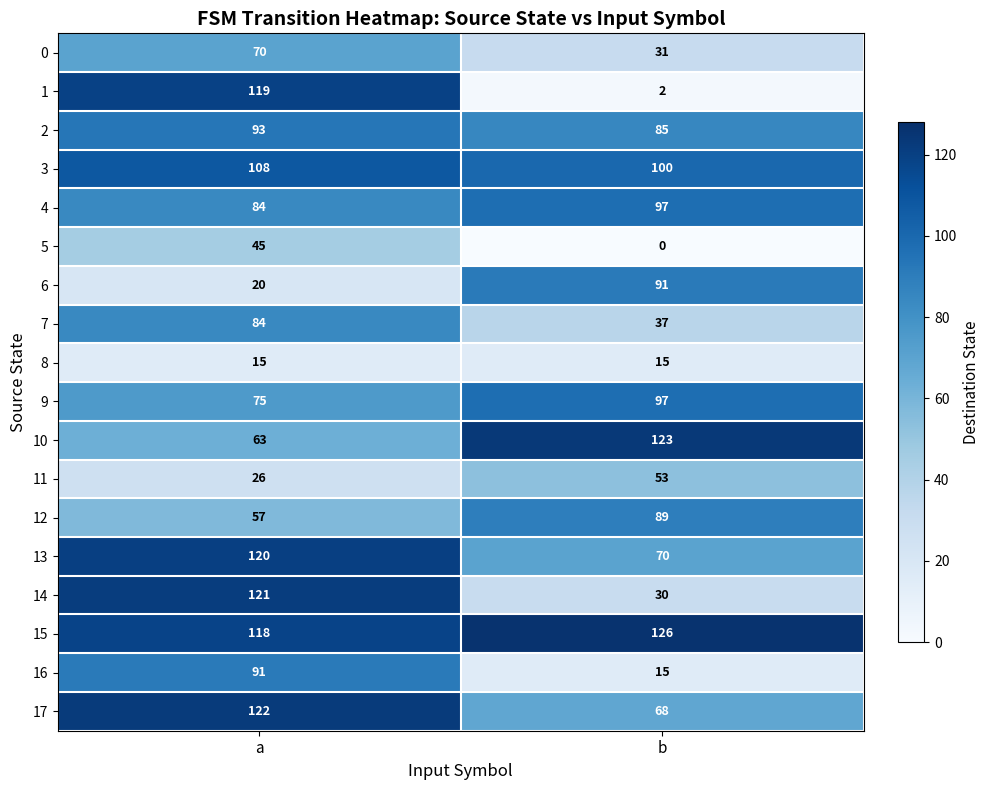

What is the greatest value displayed?

126